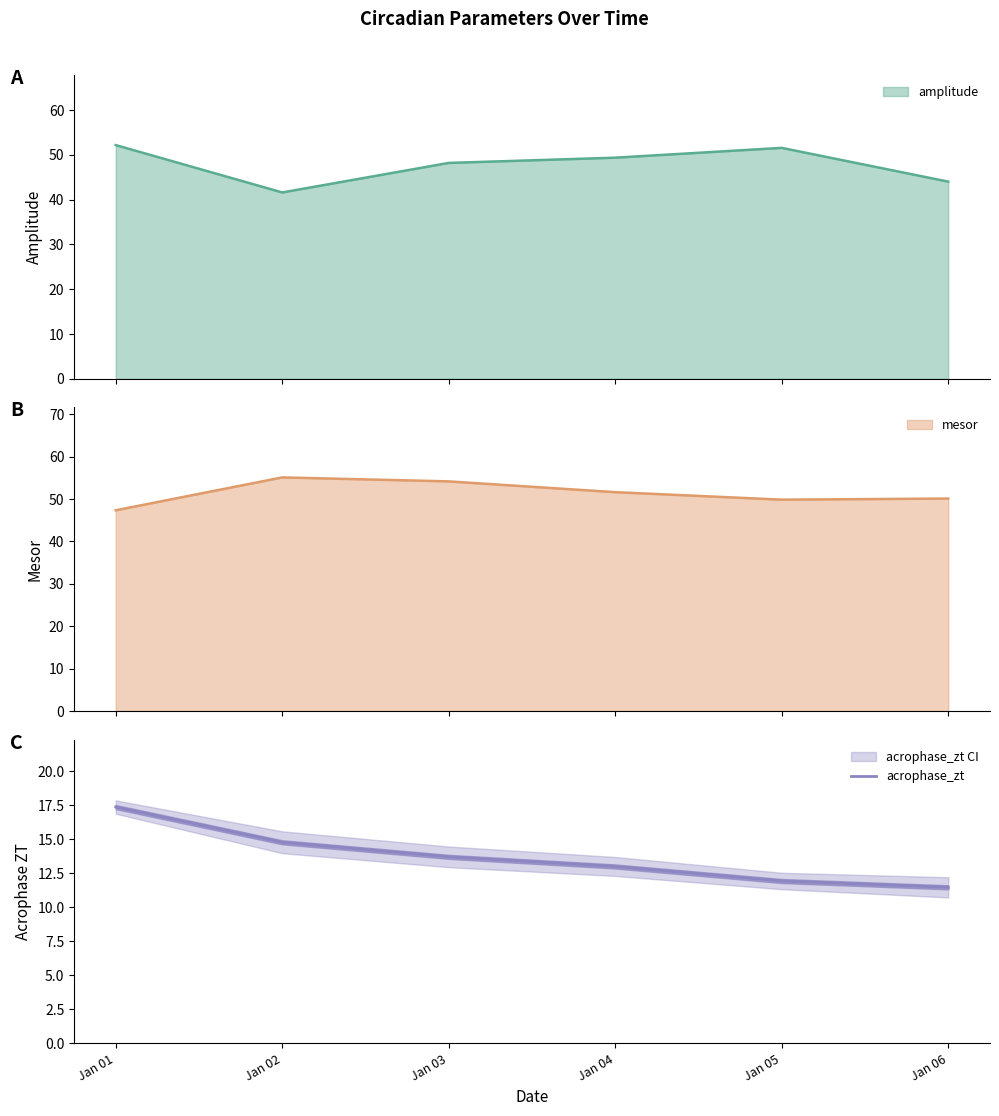

Which has a higher value, Jan 04 or Jan 02?

Jan 02